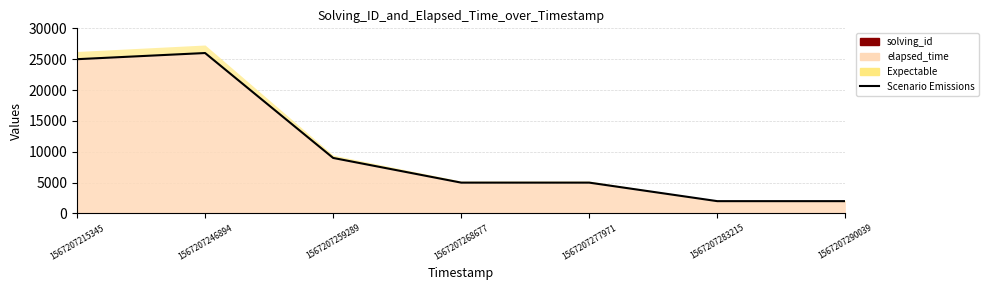

True or false: there are more than 0 points higher than both neighbors.

True